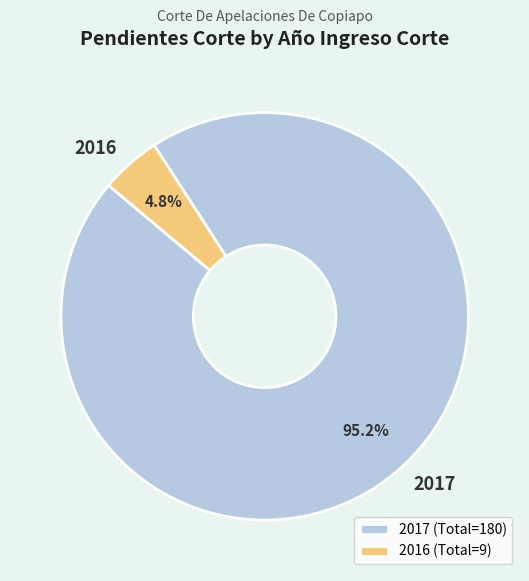

Does 2016 represent more than half of the total?

No